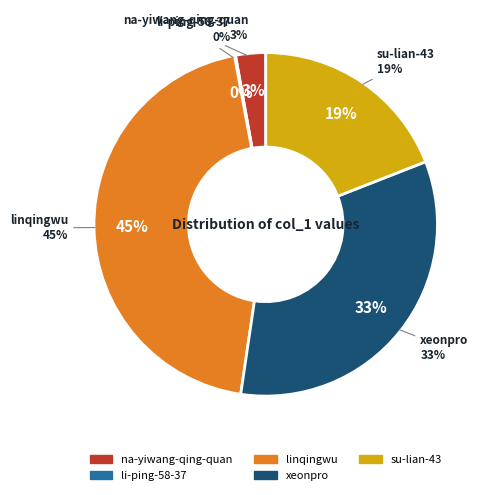

Is there a majority slice in this chart?

No